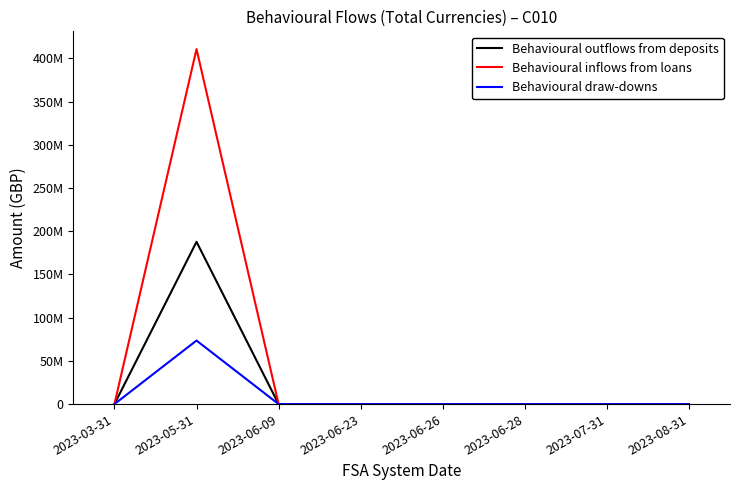

Does the chart have visible grid lines?

No